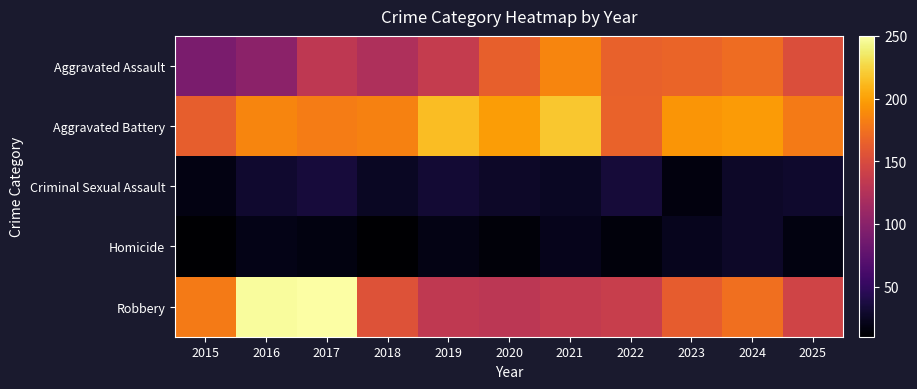

Reading left to right, transcribe all the data shown in this chart.

Aggravated Assault: 2015=91	2016=101	2017=132	2018=122	2019=136	2020=164	2021=186	2022=165	2023=167	2024=172	2025=152
Aggravated Battery: 2015=163	2016=186	2017=181	2018=184	2019=214	2020=198	2021=219	2022=166	2023=194	2024=197	2025=180
Criminal Sexual Assault: 2015=18	2016=30	2017=35	2018=25	2019=32	2020=27	2021=25	2022=34	2023=16	2024=27	2025=29
Homicide: 2015=10	2016=20	2017=17	2018=10	2019=19	2020=14	2021=22	2022=15	2023=23	2024=27	2025=17
Robbery: 2015=180	2016=248	2017=250	2018=155	2019=133	2020=130	2021=135	2022=138	2023=162	2024=174	2025=144